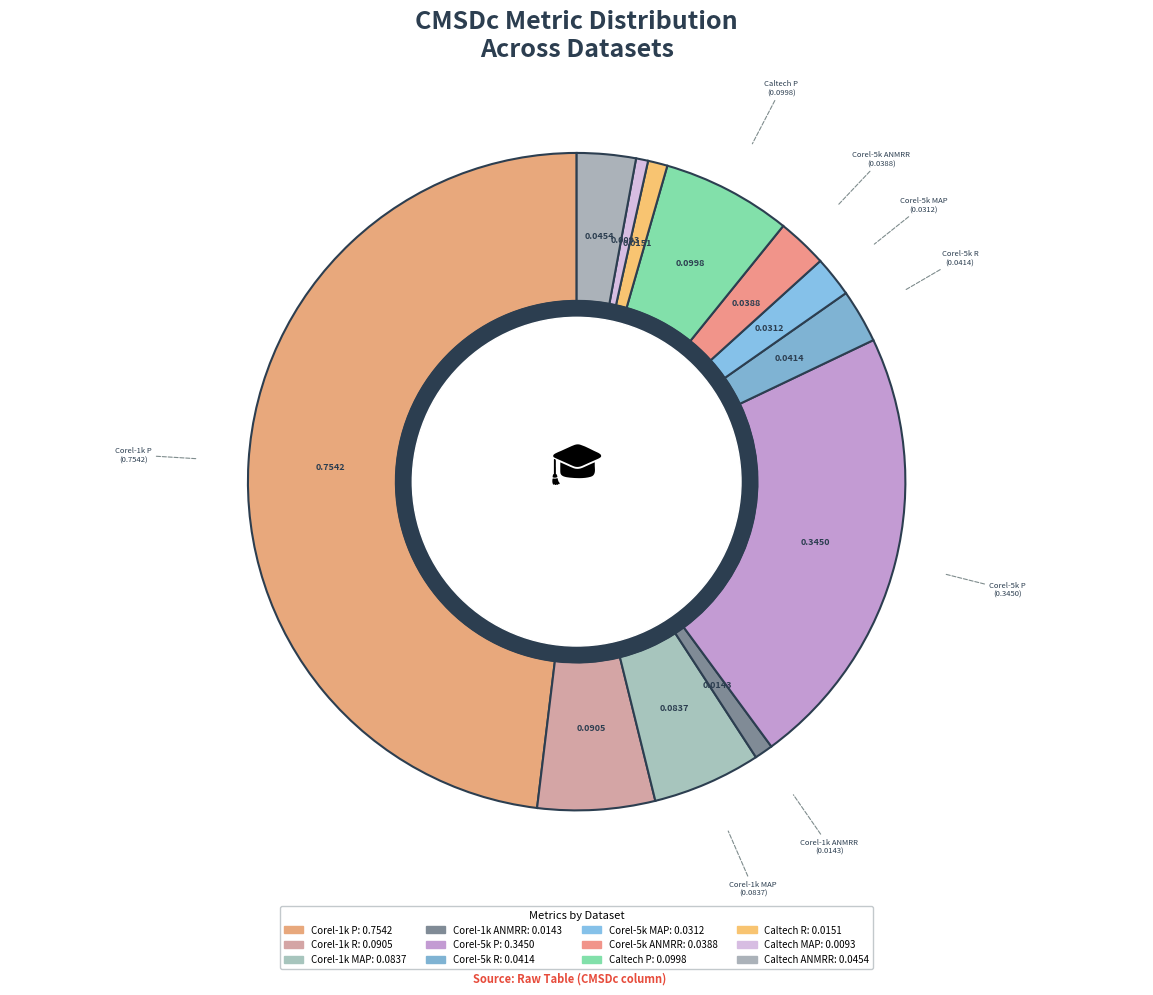

To the nearest percent, what is the average slice percentage?

8%